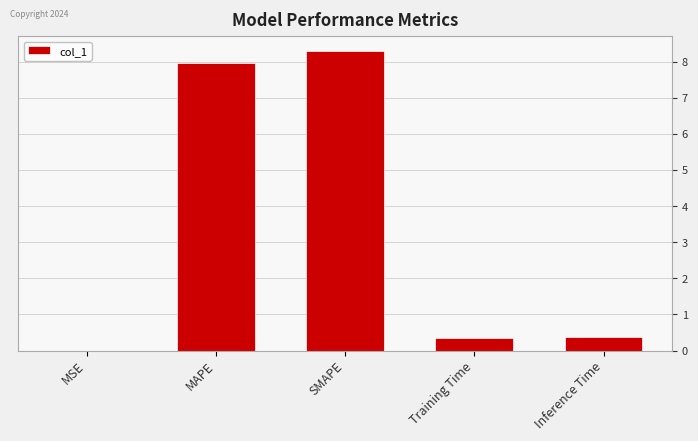

What is the change in value from MAPE to SMAPE?

+0.3